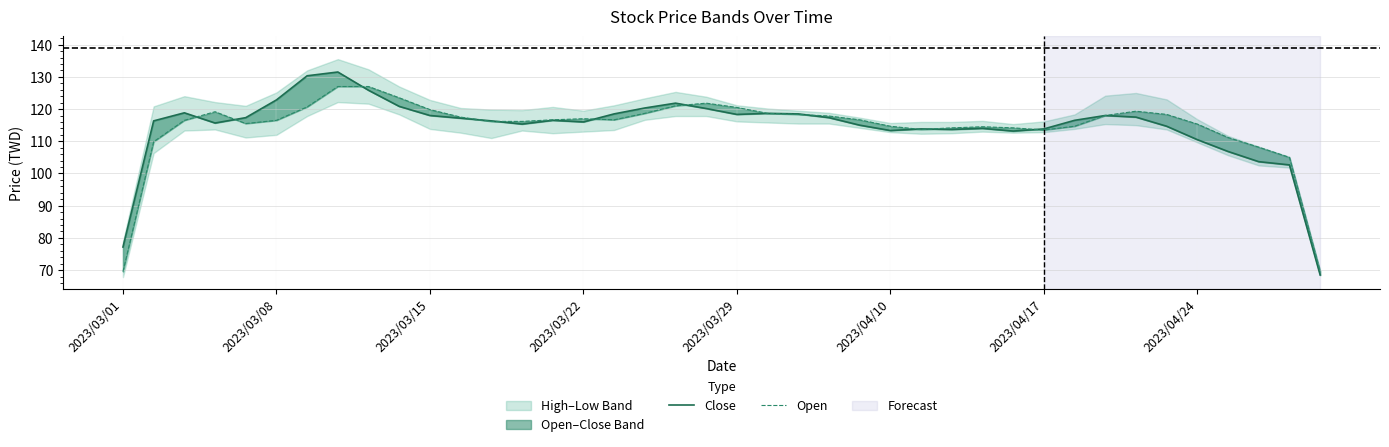

In Close, how many points are lower than both neighbors (excluding endpoints)?

7